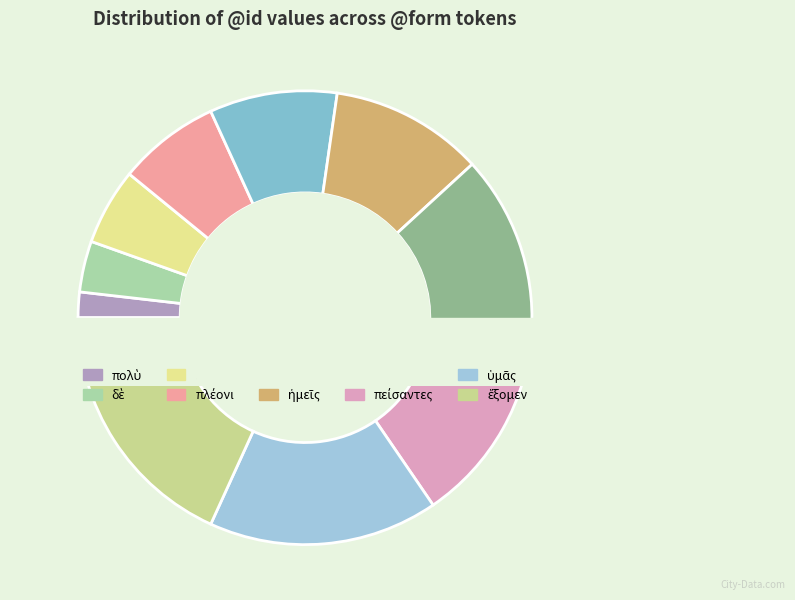

Is there a majority slice in this chart?

No